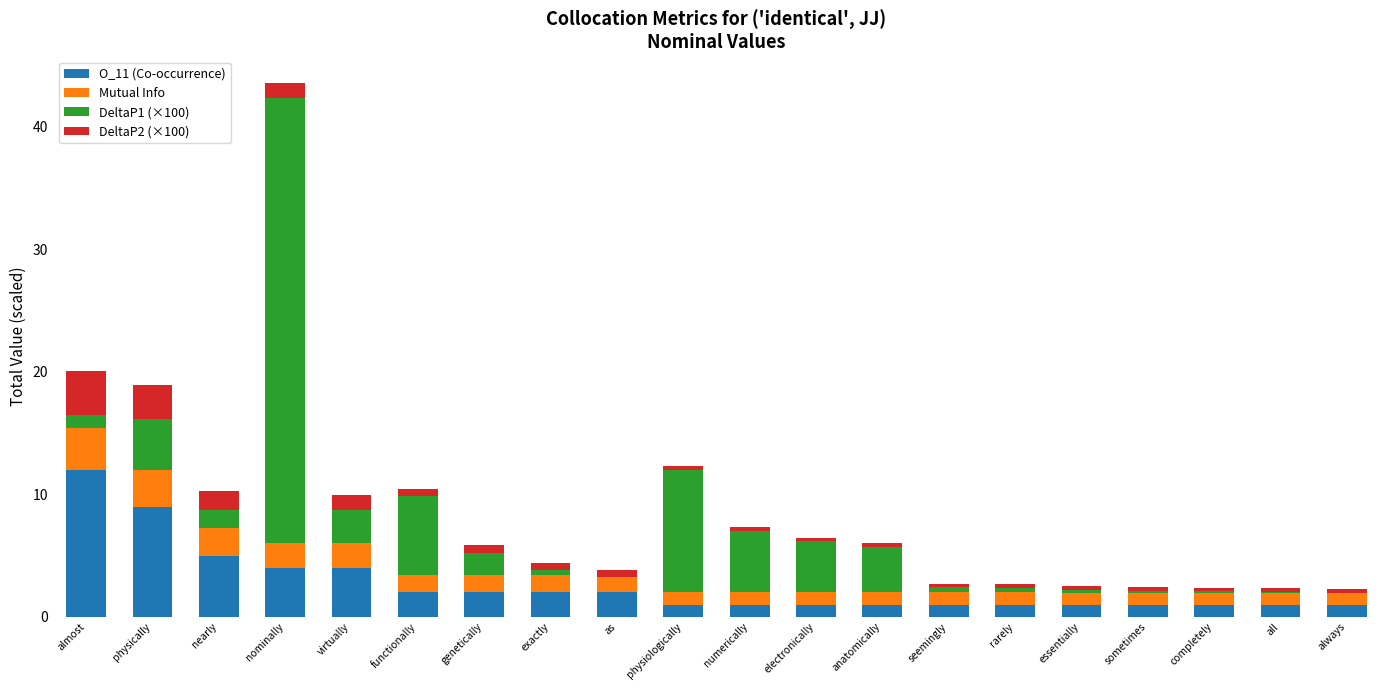

At which category is the sum across all series the highest?

nominally